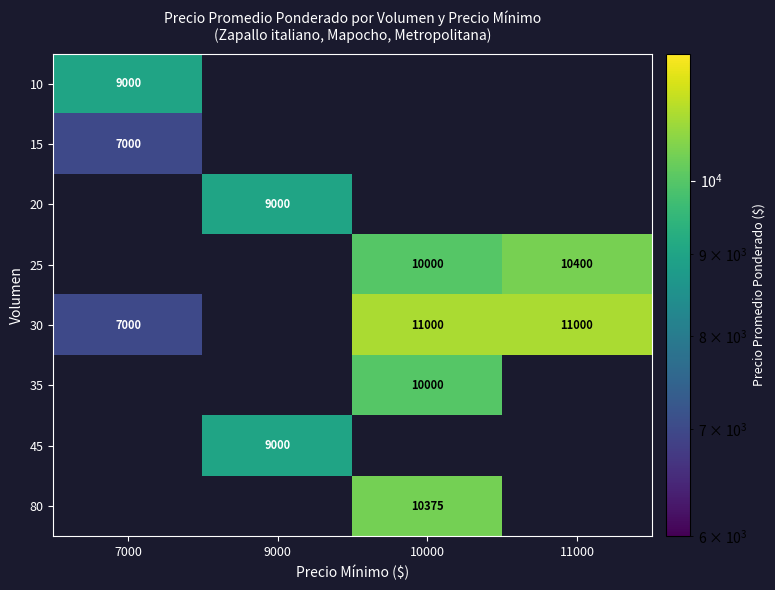

The value of 30 at 10000 is 7074. True or false?

False